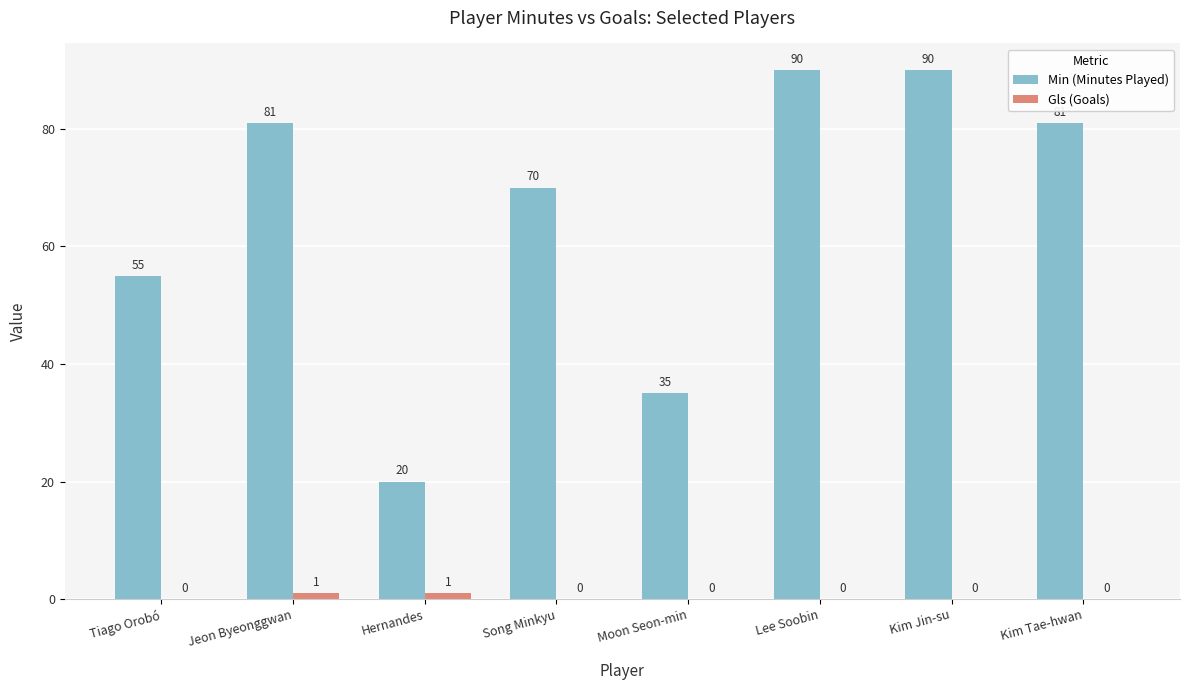

What is the maximum value shown in the chart?

90